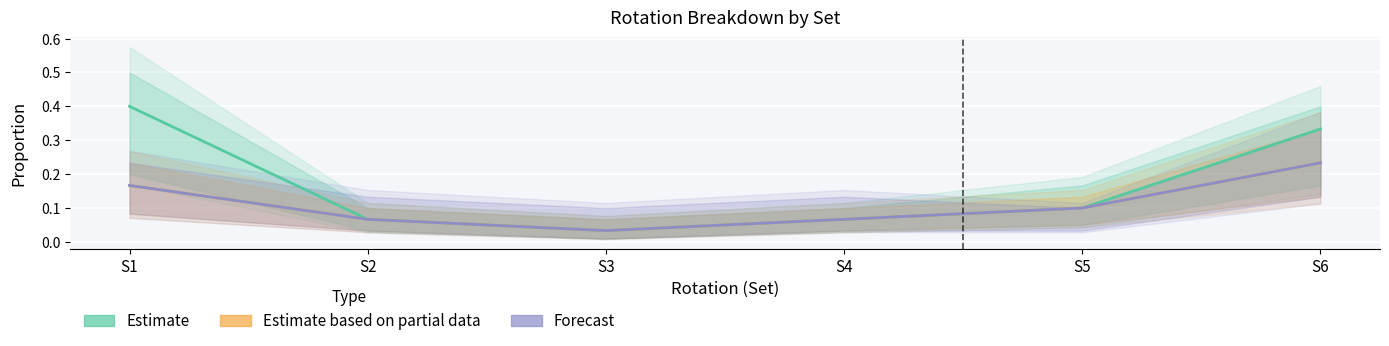

Is it true that Forecast equals 0.2 at S1?

True